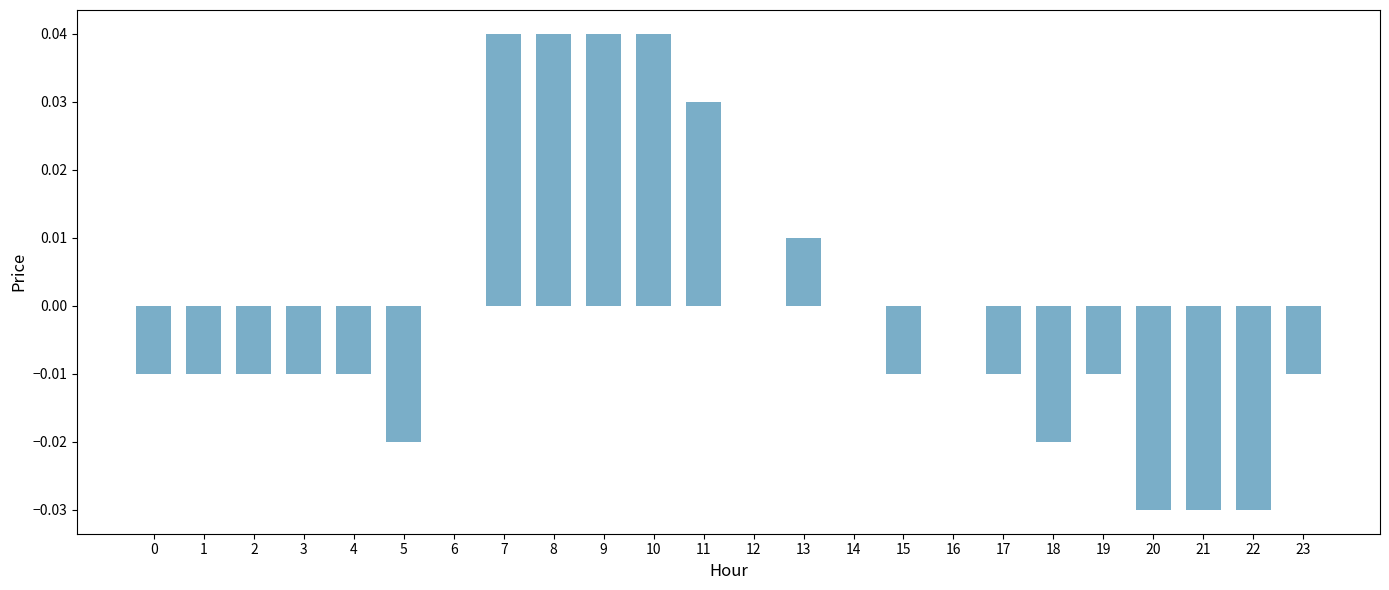

The value at 8 is 0.0. True or false?

True